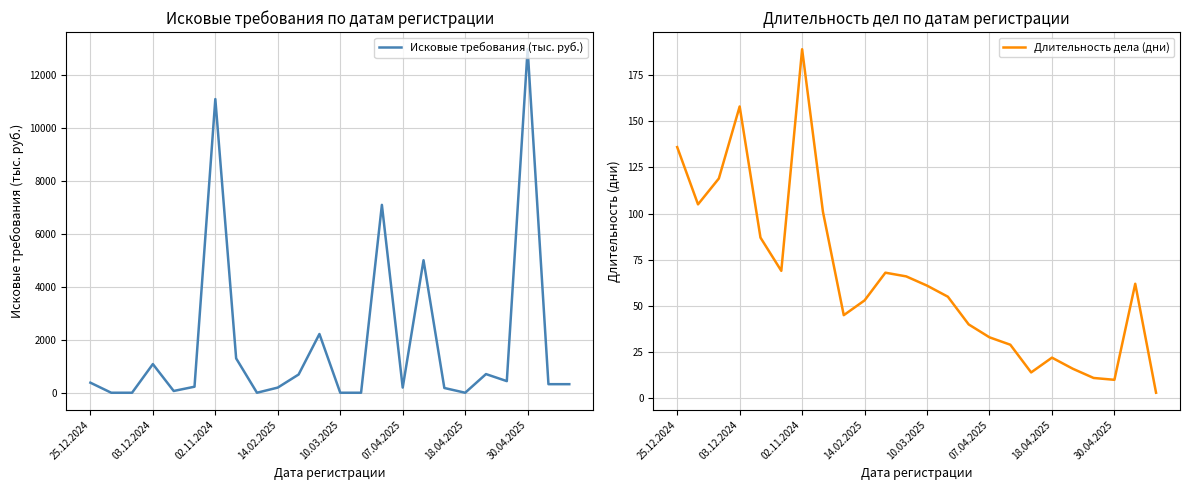

Which series ends up on top after the final intersection of Длительность дела (дни) and Исковые требования (тыс. руб.)?

Исковые требования (тыс. руб.)